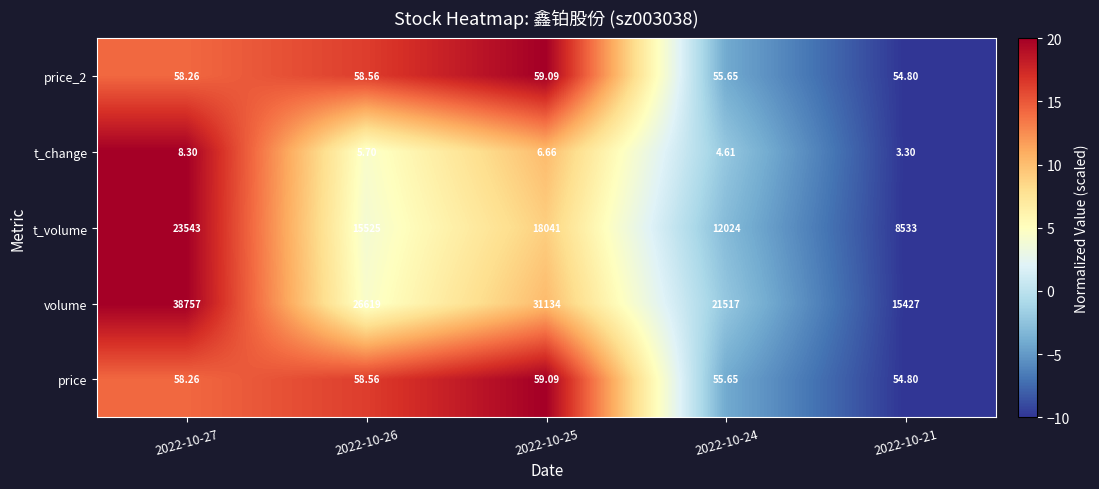

Is the value of price_2 at 2022-10-27 greater than the value of volume at 2022-10-27?

No